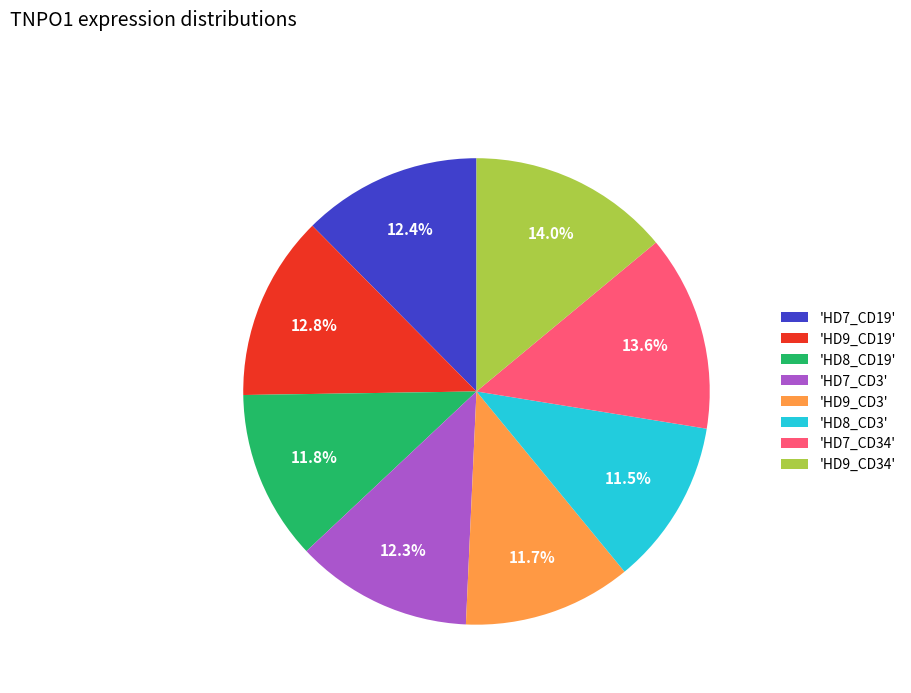

Does any single category account for the majority?

No